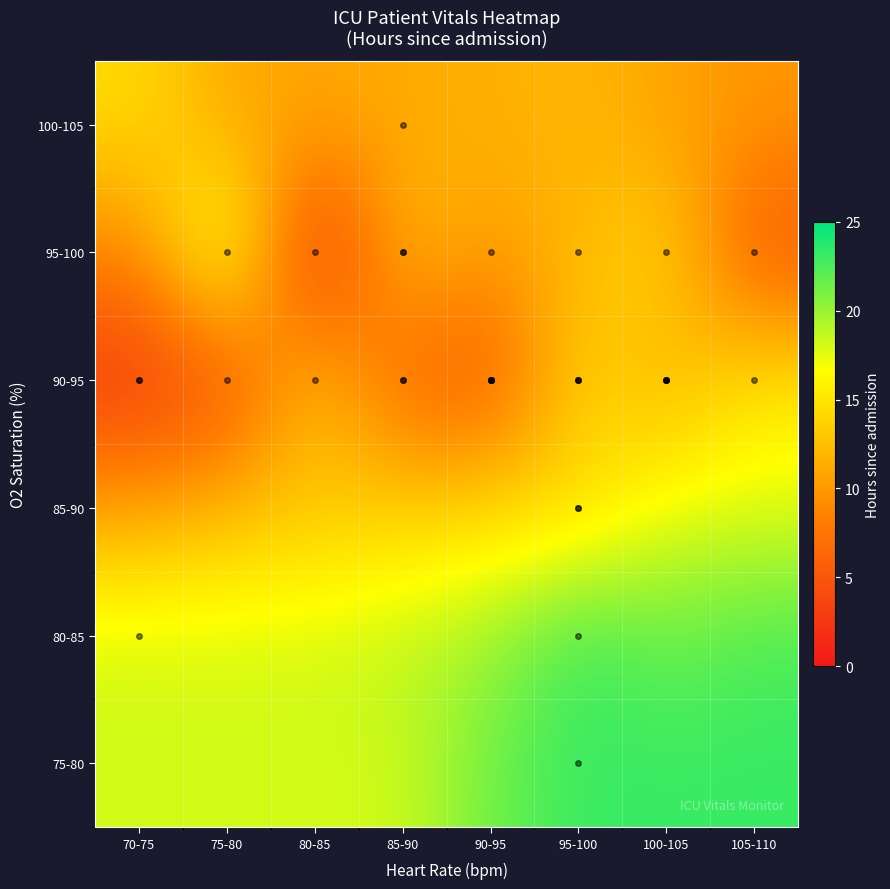

Reading right to left, list all the values displayed in this chart.

75-80: 105-110=23.2	100-105=23.2	95-100=23.1	90-95=21.5	85-90=18.1	80-85=18.1	75-80=18.1	70-75=18.1
80-85: 105-110=22.6	100-105=21.4	95-100=23.2	90-95=19.8	85-90=19.0	80-85=18.1	75-80=18.1	70-75=18.1
85-90: 105-110=17.6	100-105=17.4	95-100=14.1	90-95=14.3	85-90=13.4	80-85=12.9	75-80=12.0	70-75=10.6
90-95: 105-110=15.1	100-105=11.3	95-100=14.2	90-95=4.8	85-90=6.0	80-85=13.1	75-80=3.9	70-75=2.3
95-100: 105-110=4.6	100-105=14.1	95-100=12.1	90-95=10.1	85-90=12.6	80-85=0.1	75-80=20.1	70-75=8.8
100-105: 105-110=9.8	100-105=10.7	95-100=12.0	90-95=11.5	85-90=11.1	80-85=11.0	75-80=10.9	70-75=14.4